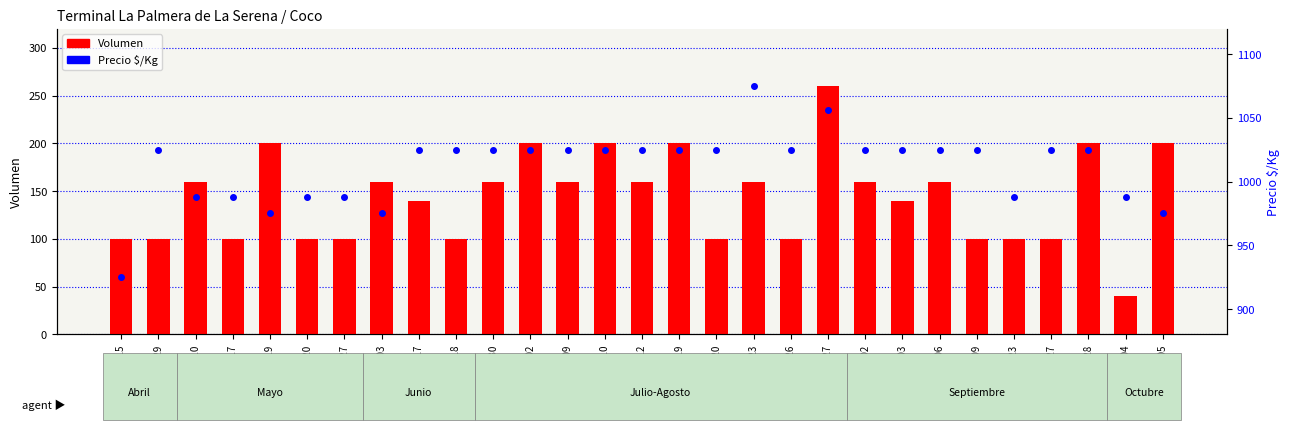

What is the average value of the Precio $/Kg series?

1012